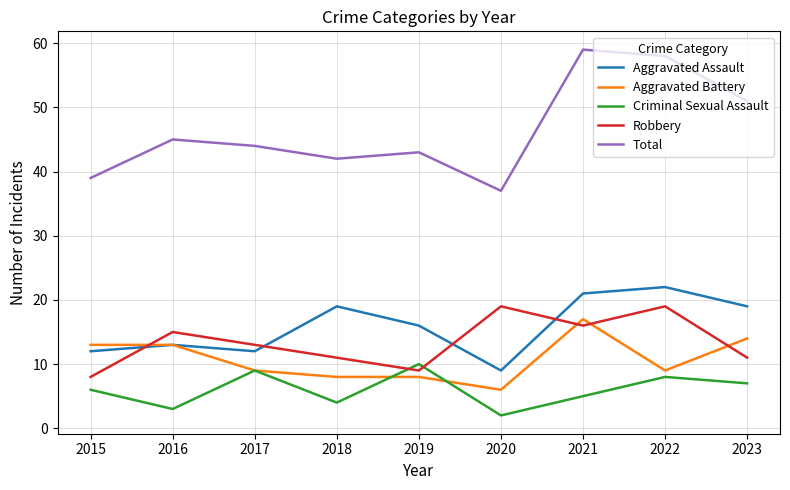

What is the spread (max minus min) of values at 2020?

35